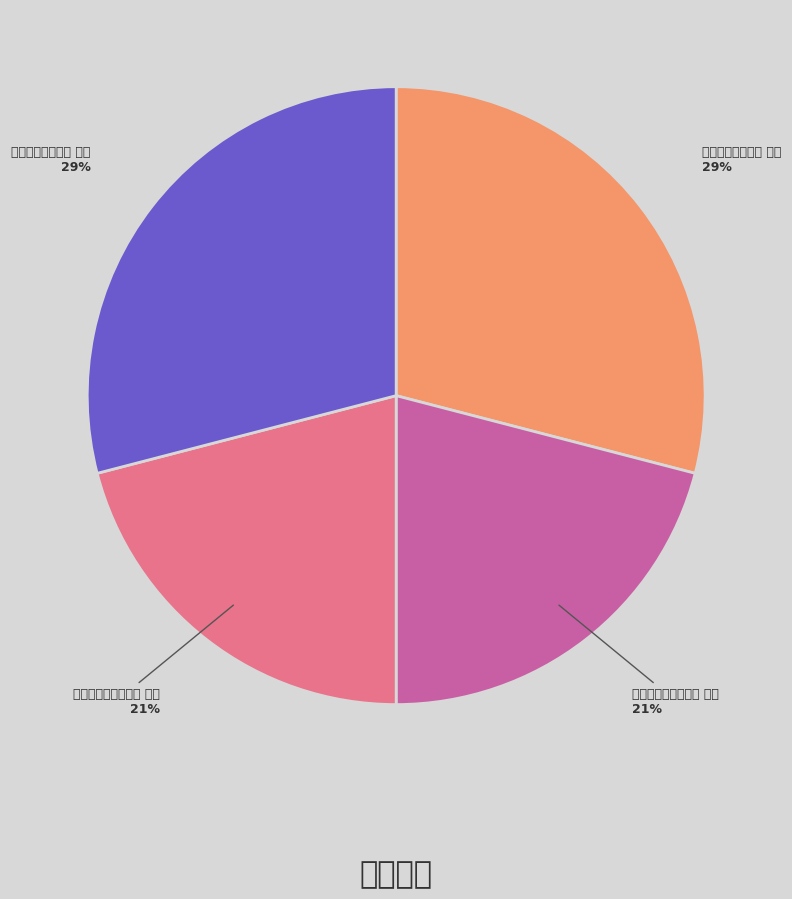

Which slice is the largest?

和兴化赵令君二首 其一